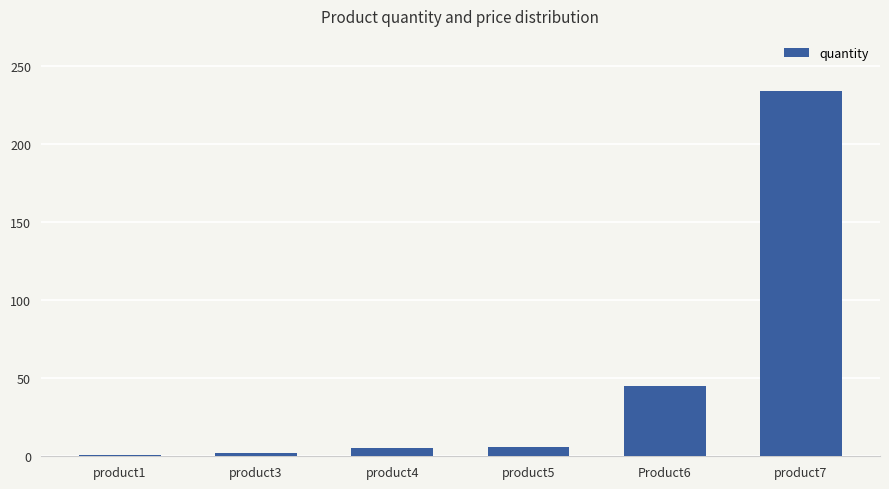

What is the minimum value shown in the chart?

1